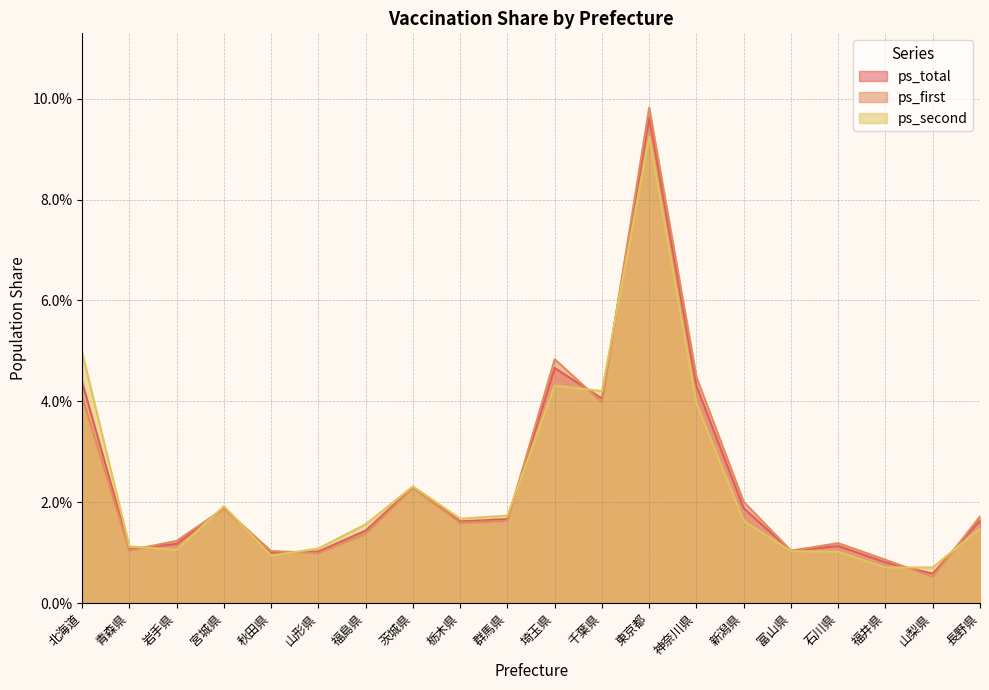

Where is the first local minimum for ps_second?

岩手県